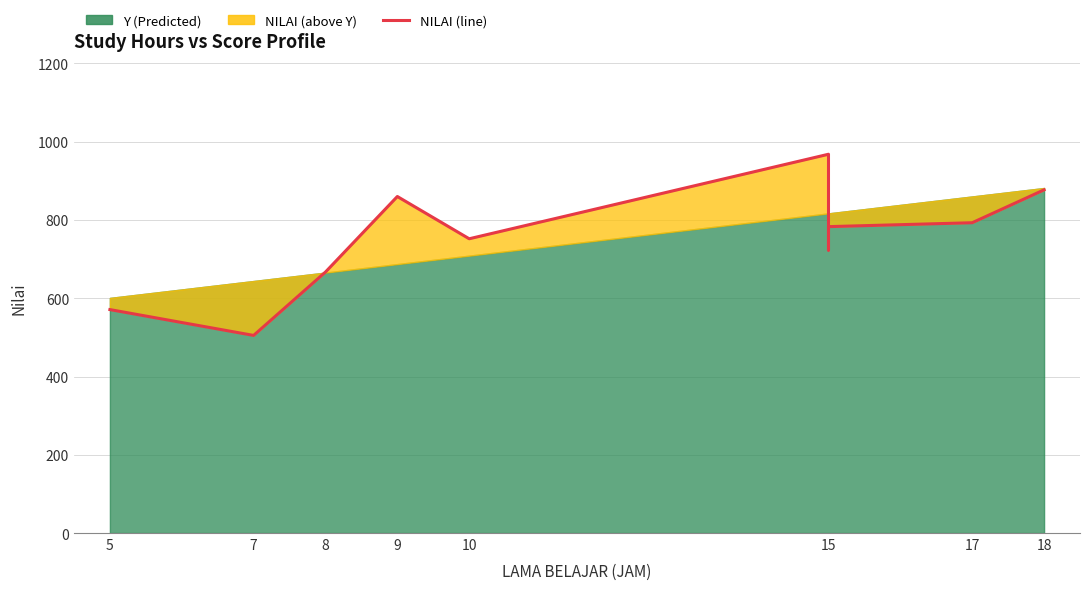

Between 15 and 5, which is larger?

15